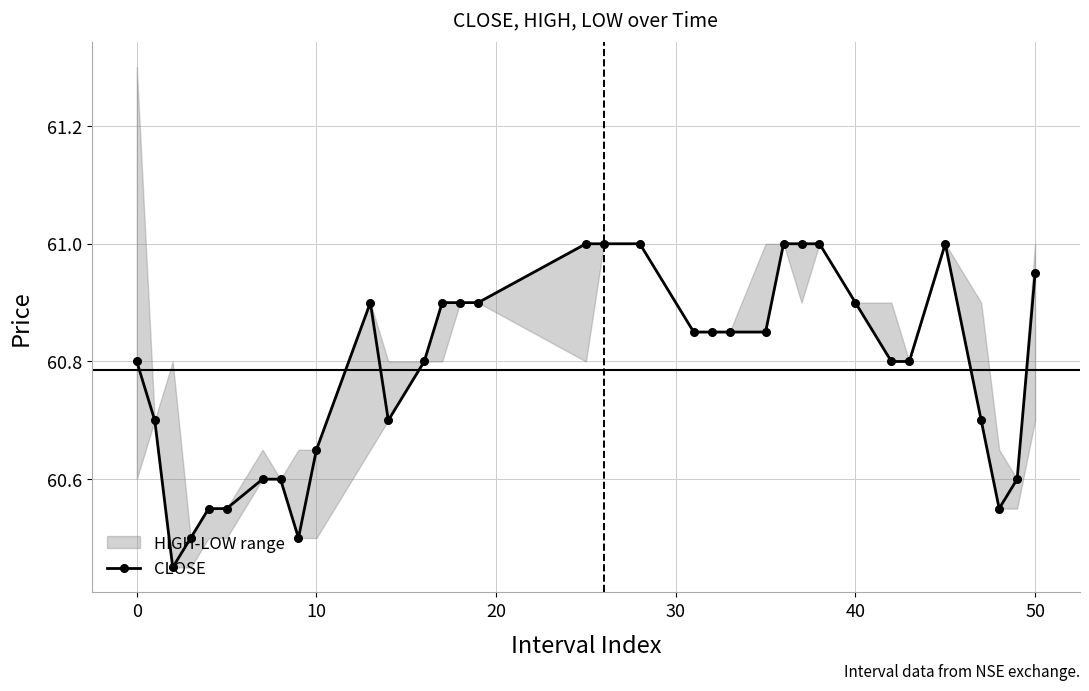

The CLOSE series shows 20.2 at 0. True or false?

False